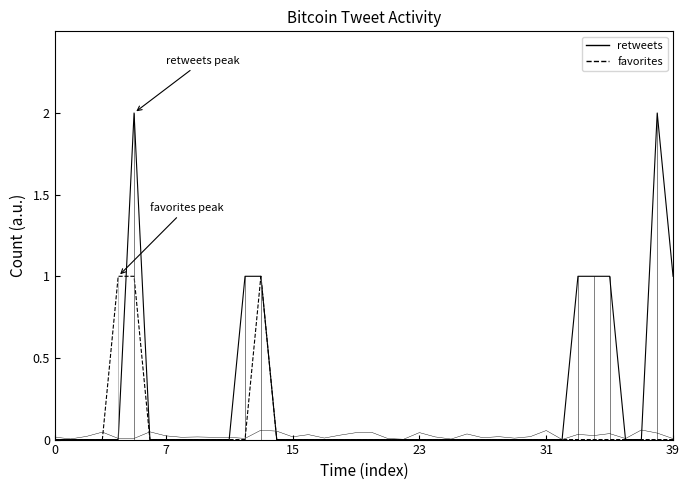

Is it true that favorites equals 0.0 at 24?

True